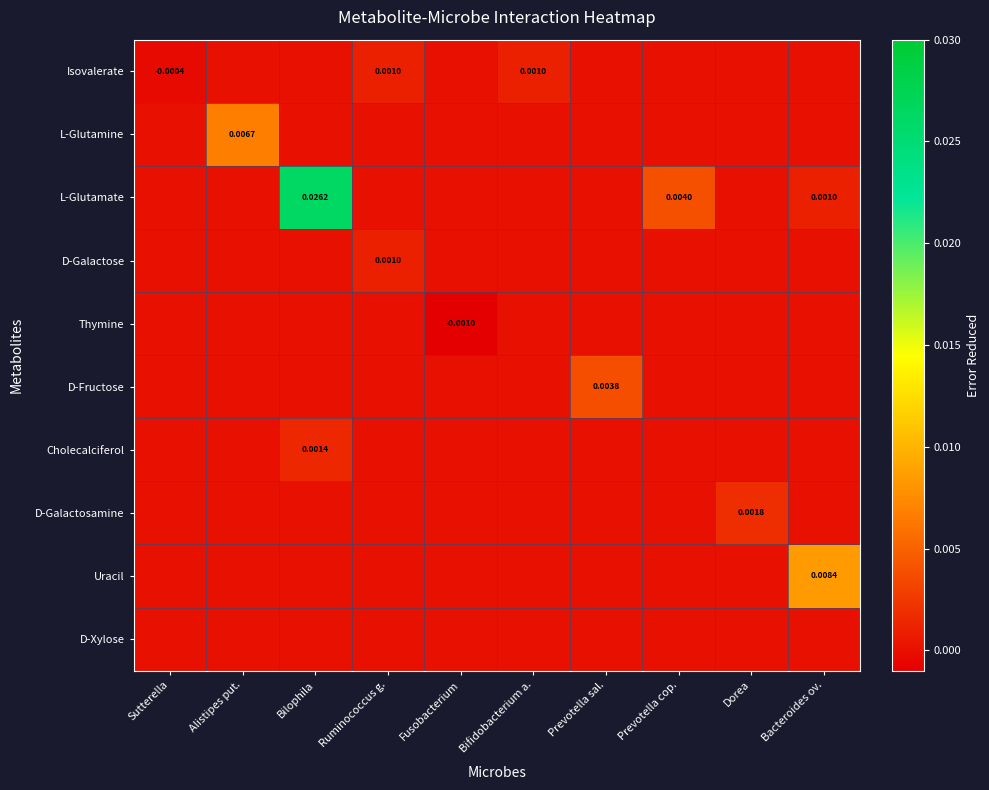

Rank the categories by D-Galactosamine value from highest to lowest.

Dorea, Sutterella, Alistipes put., Bilophila, Ruminococcus g., Fusobacterium, Bifidobacterium a., Prevotella sal., Prevotella cop., Bacteroides ov.